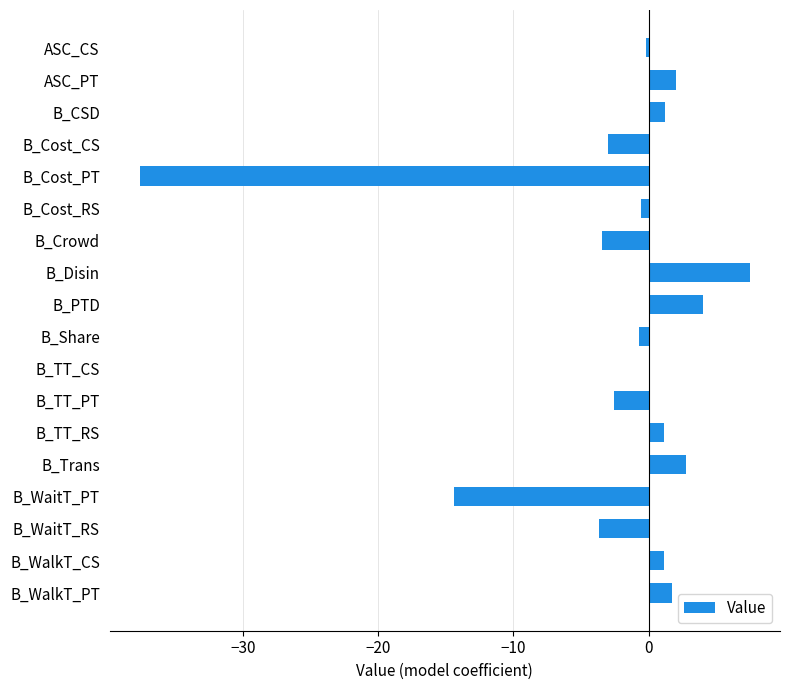

Is it true that the value at B_TT_RS is 1.1?

True